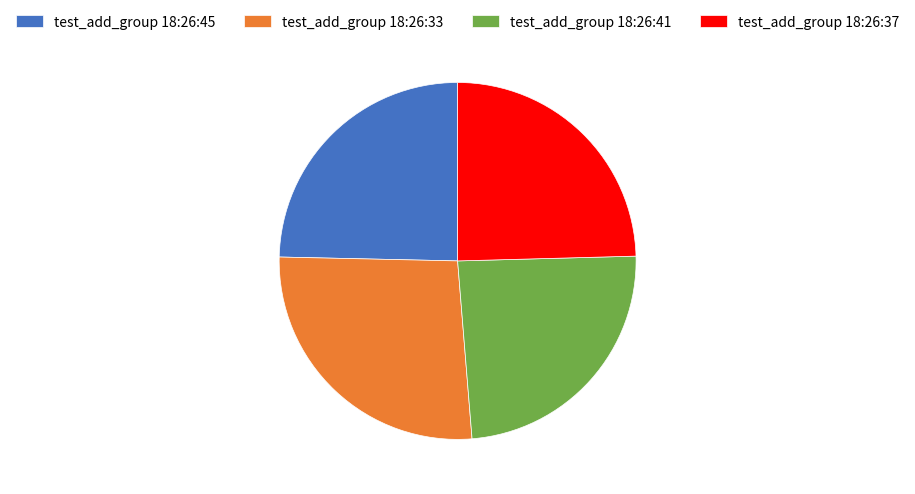

Does test_add_group 18:26:37 represent more than half of the total?

No